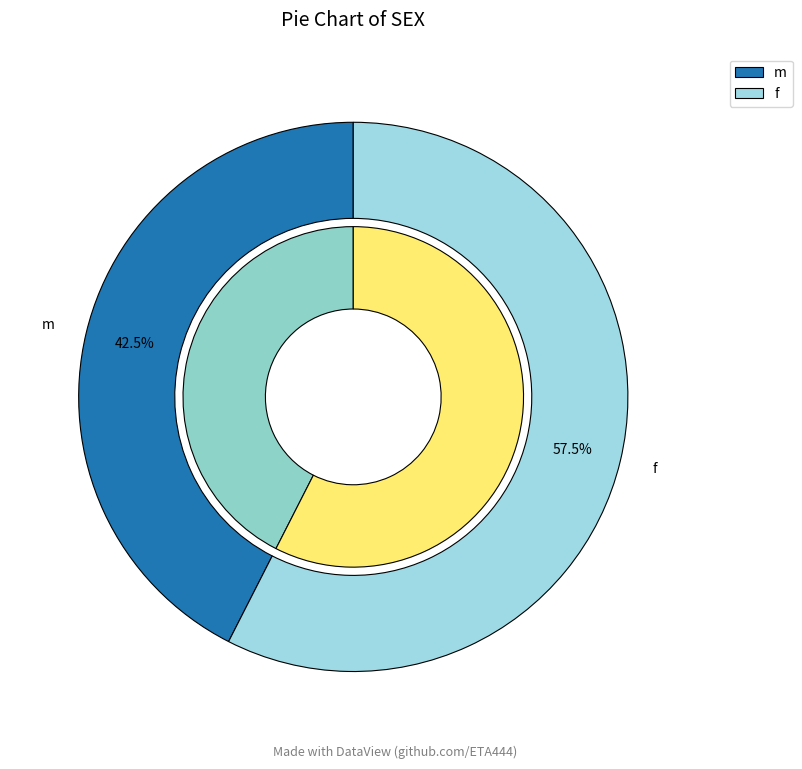

How many segments does this pie chart have?

2